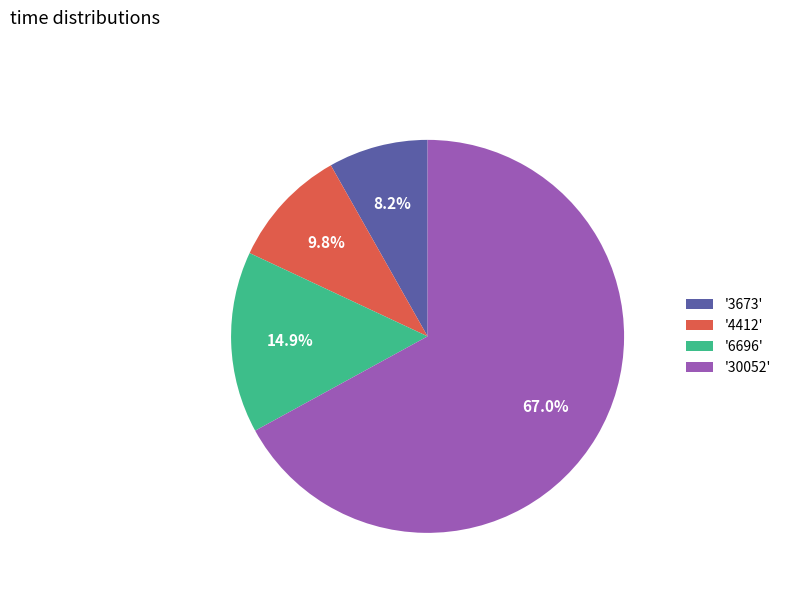

Rank the categories by value from highest to lowest.

'30052', '6696', '4412', '3673'